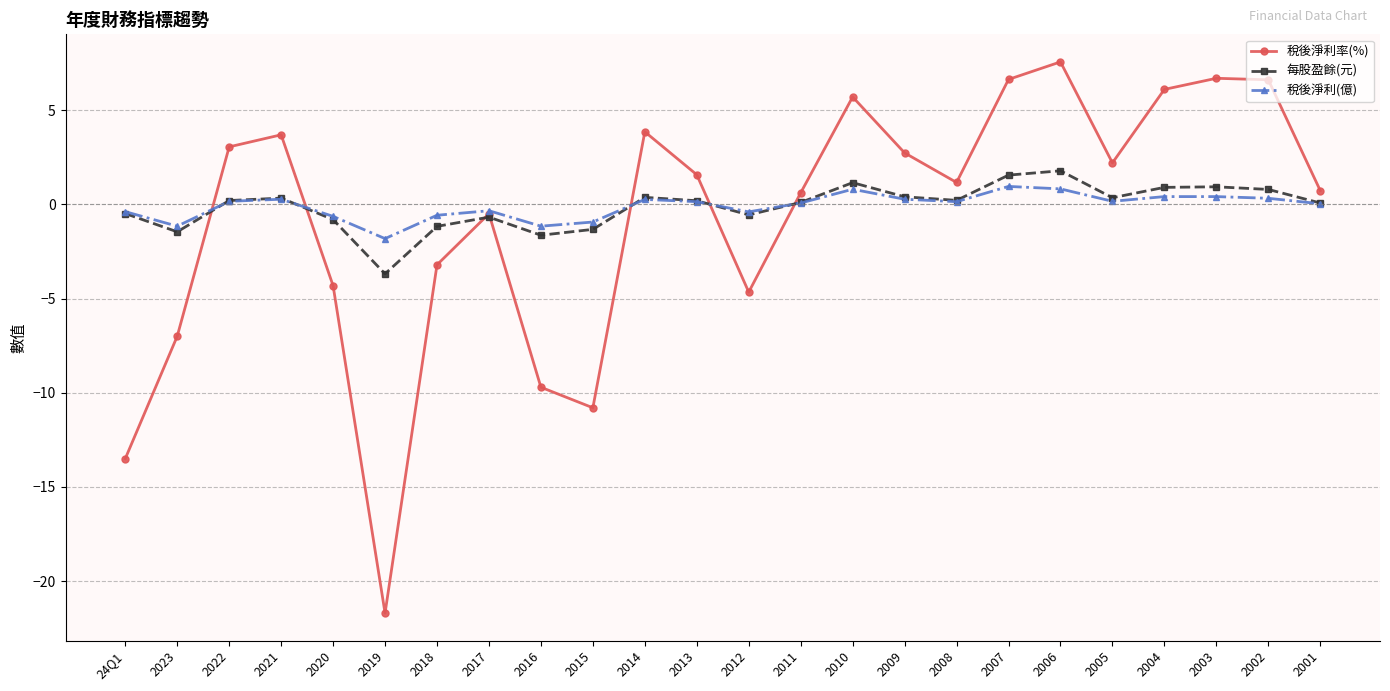

What position from the right is 2006?

6